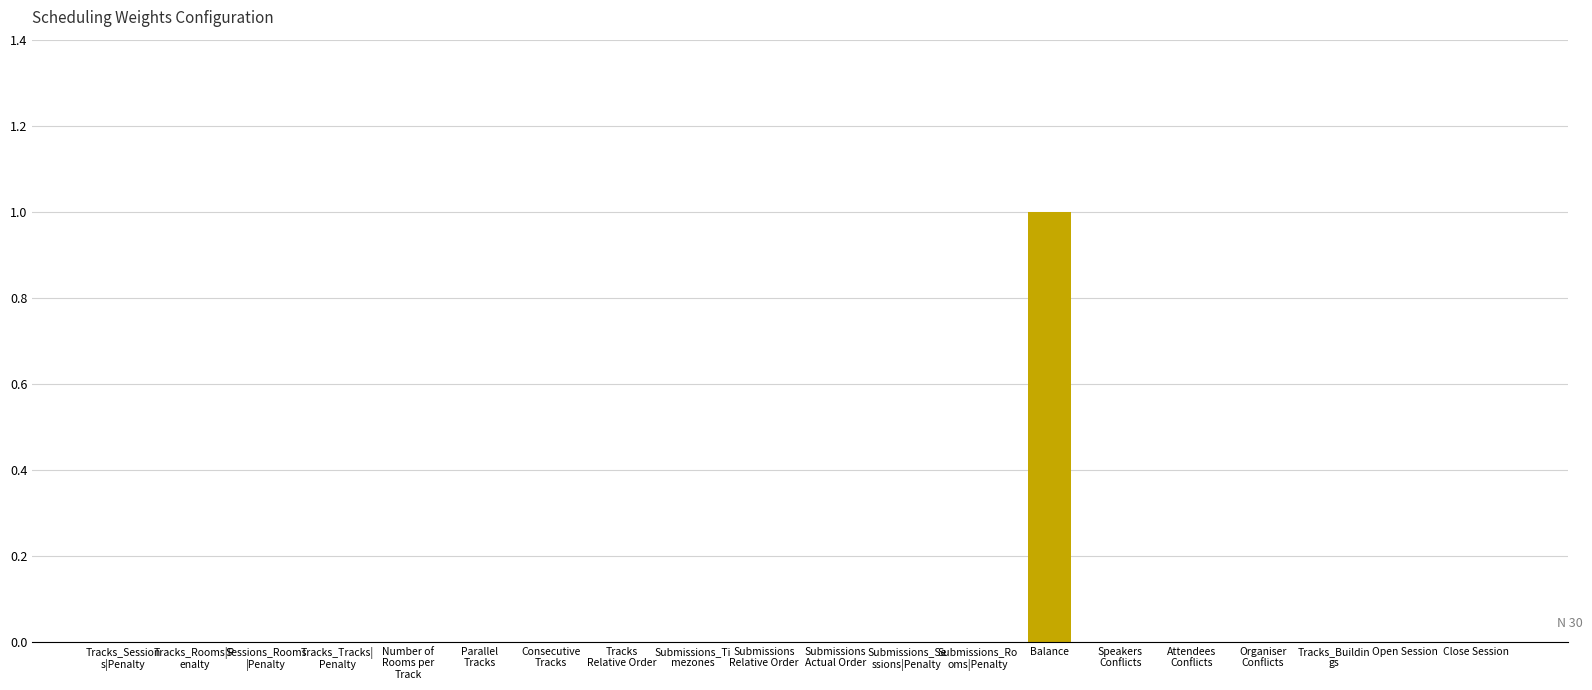

True or false: the data shows 0 at Balance.

False